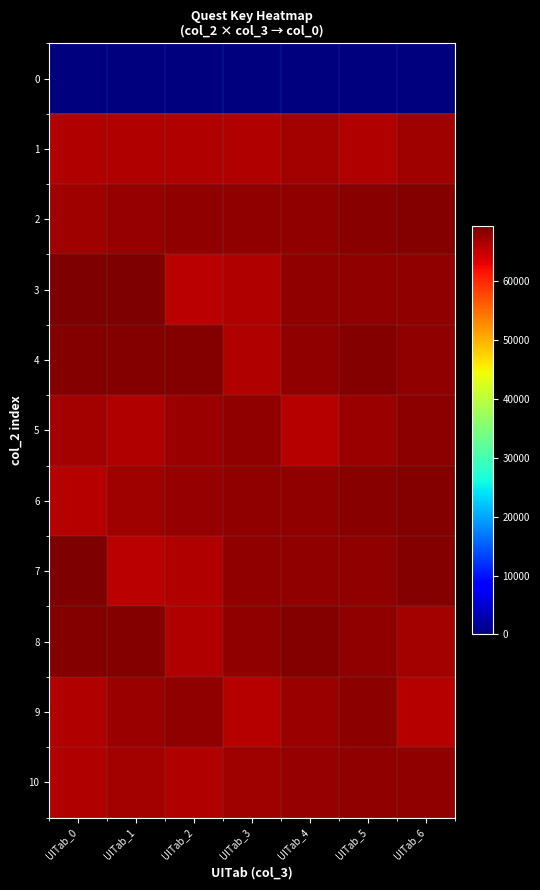

Which series has the largest total across all categories?

4